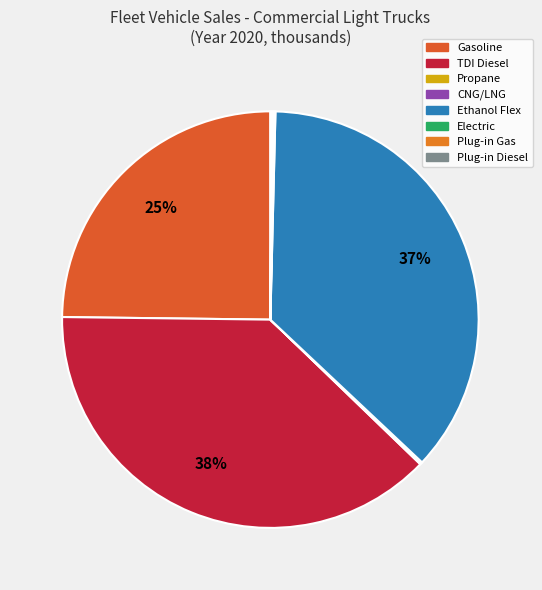

Does Plug-in Diesel represent more than half of the total?

No